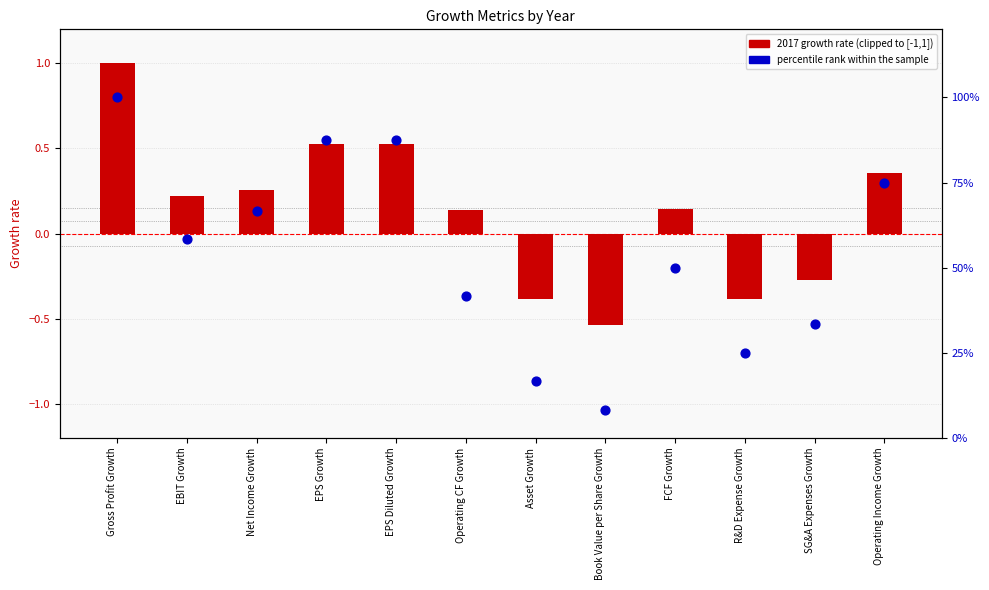

Which series has the largest total across all categories?

percentile rank within the sample